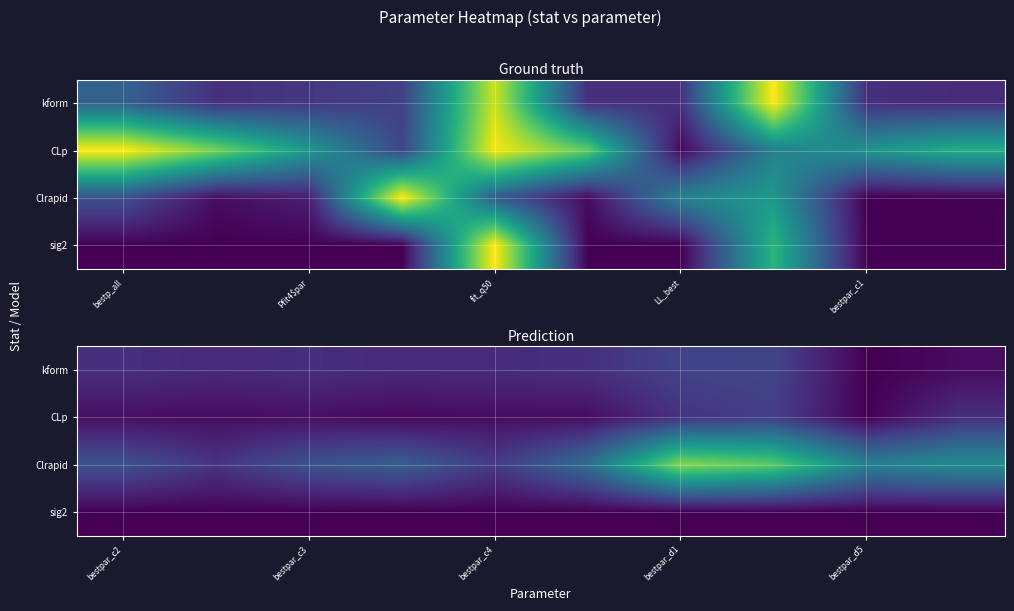

At how many categories does at least one series exceed 0?

10